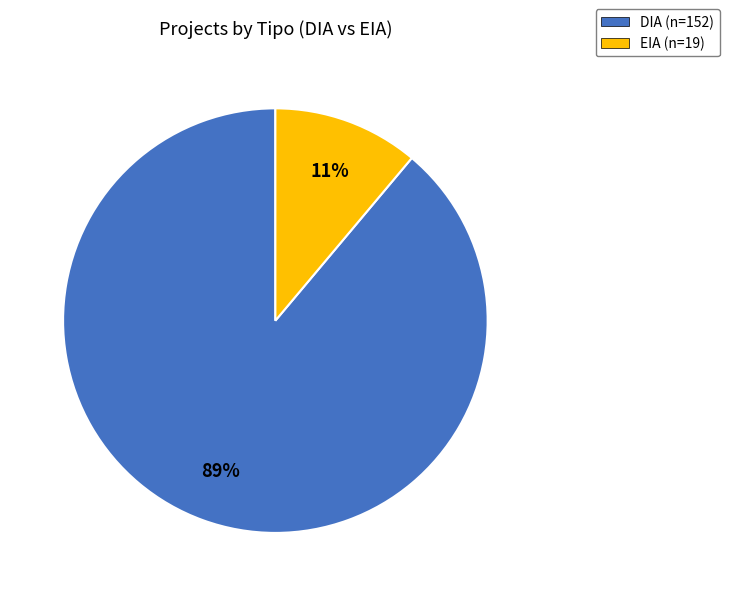

To the nearest percent, what percentage of the pie is DIA?

89%